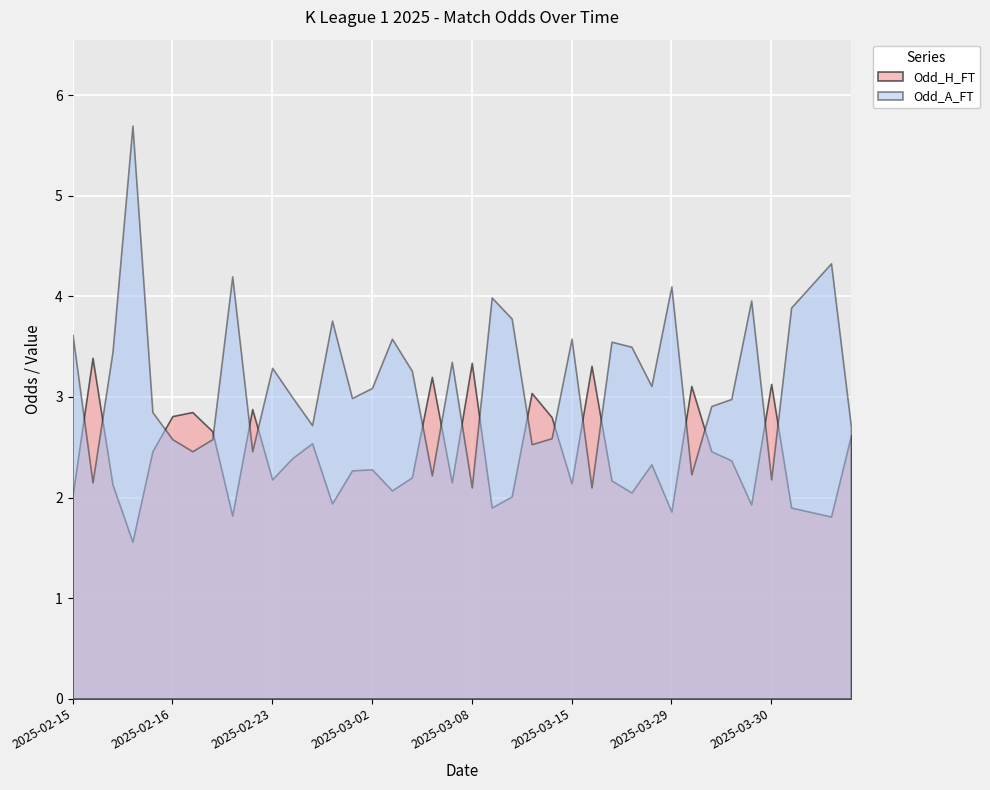

True or false: Odd_H_FT has a value of 2.3 at 2025-03-02.

True